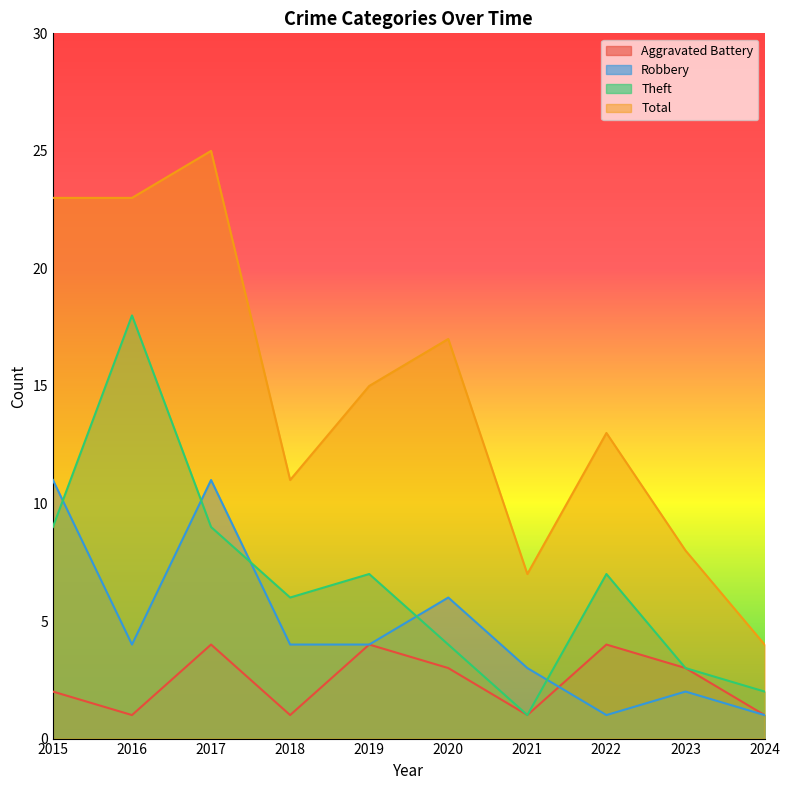

How many lines are shown in the chart?

4